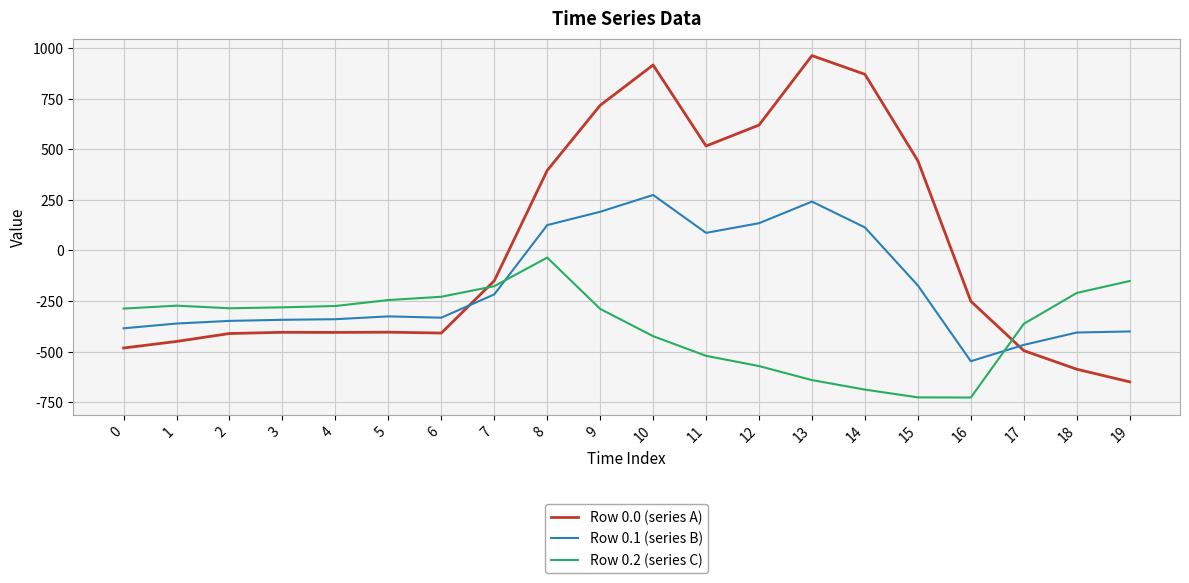

The Row 0.0 (series A) series shows -129.8 at 17. True or false?

False